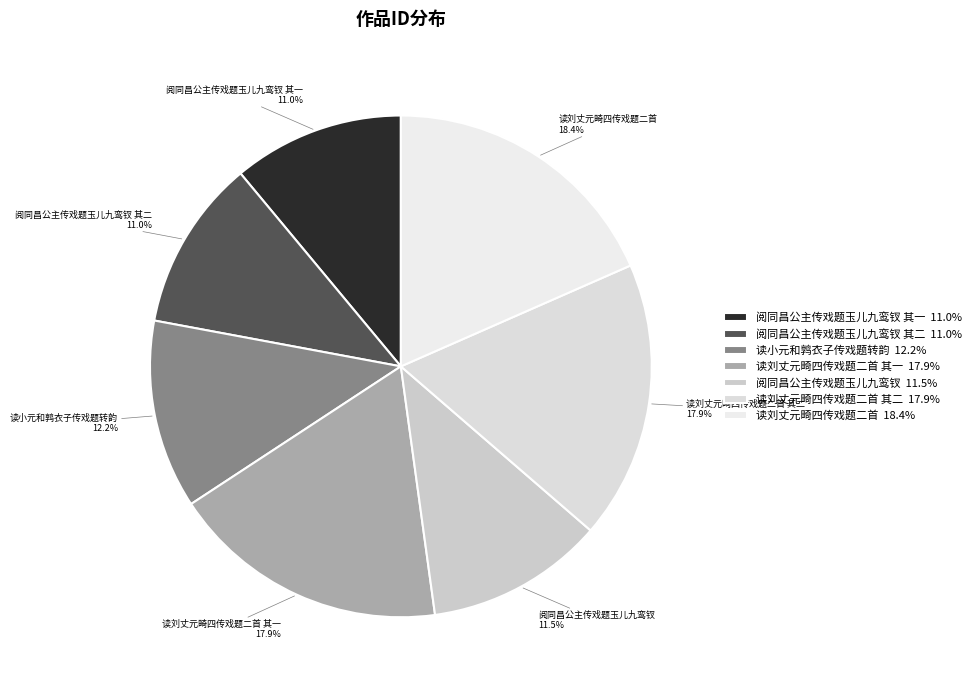

How many slices are in this pie chart?

7